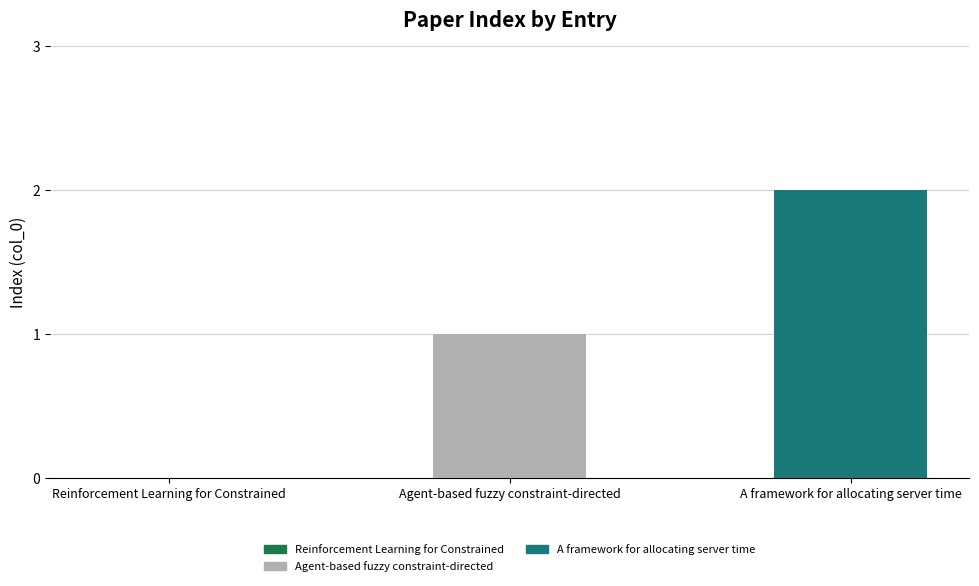

Are the bars horizontal?

No